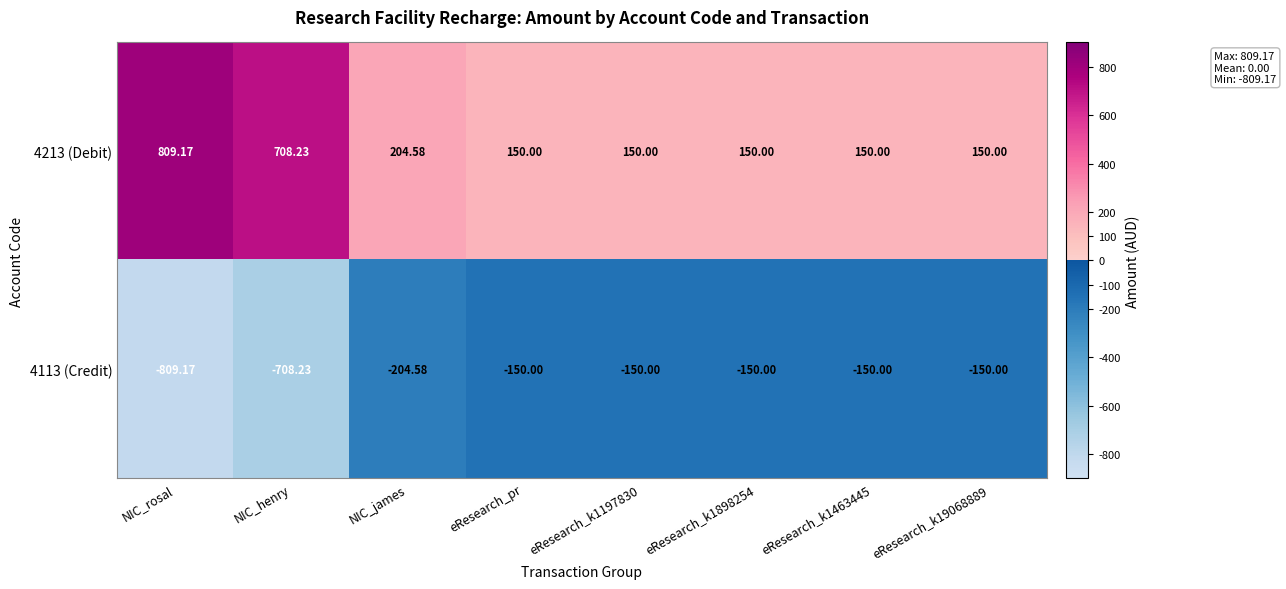

List the series in order of their overall mean, lowest first.

4113 (Credit), 4213 (Debit)